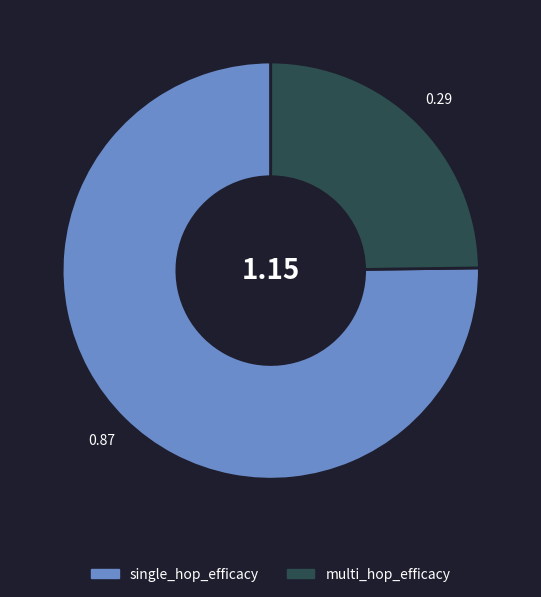

Does any single category account for the majority?

Yes